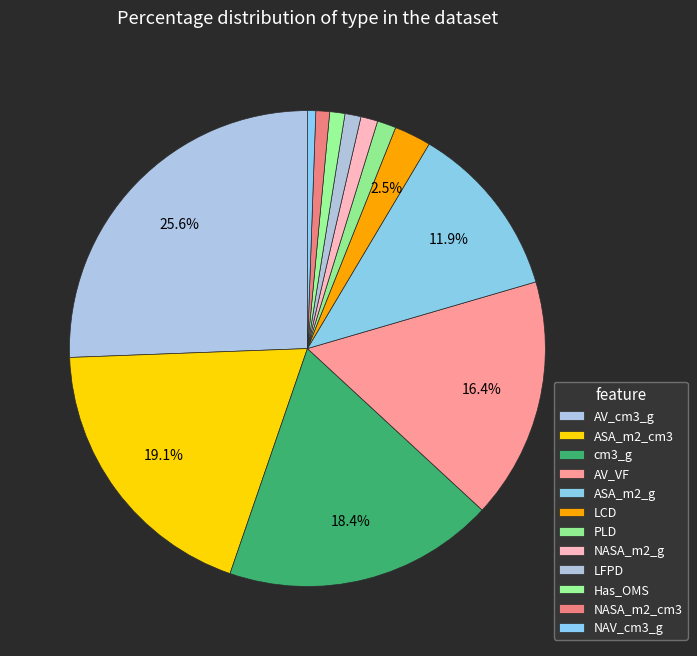

To the nearest percent, what is the average slice percentage?

8%